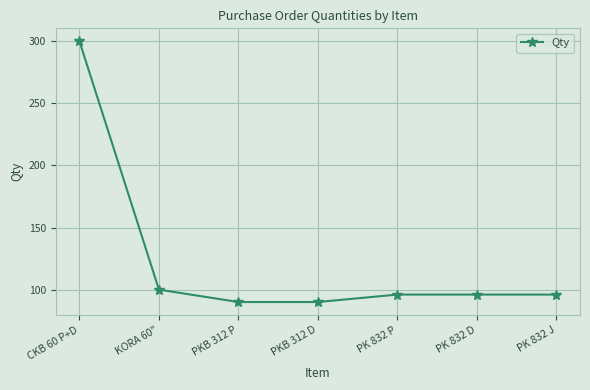

What is the approximate value at CKB 60 P+D, to the nearest 5?

300